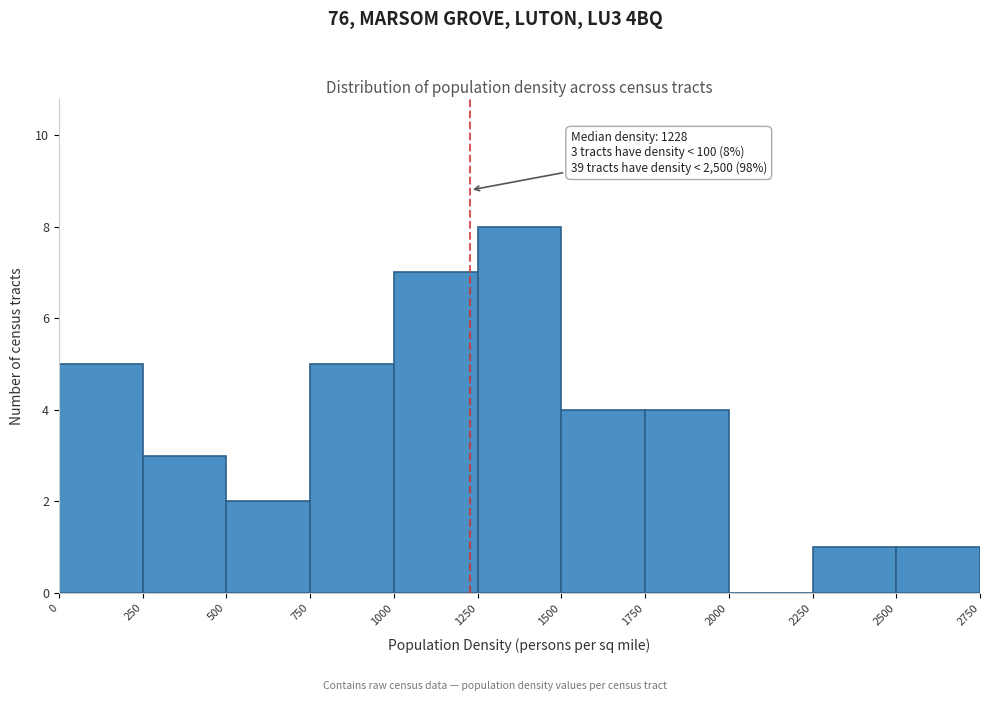

Over which range of the x-axis is the bar tallest?

1250 to 1500